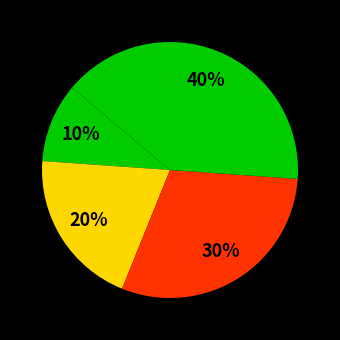

How many slices are in this pie chart?

4